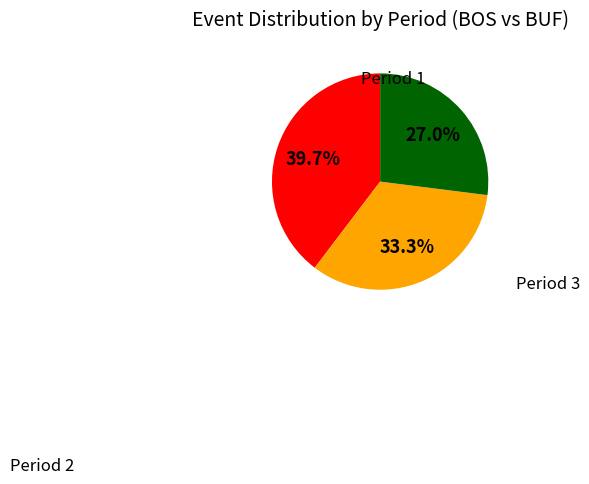

Is there any slice that represents more than half of the pie?

No